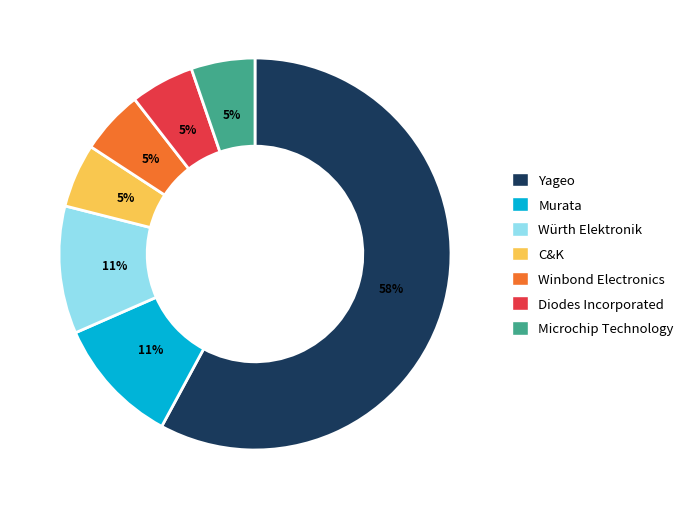

What is the largest slice in the pie chart?

Yageo